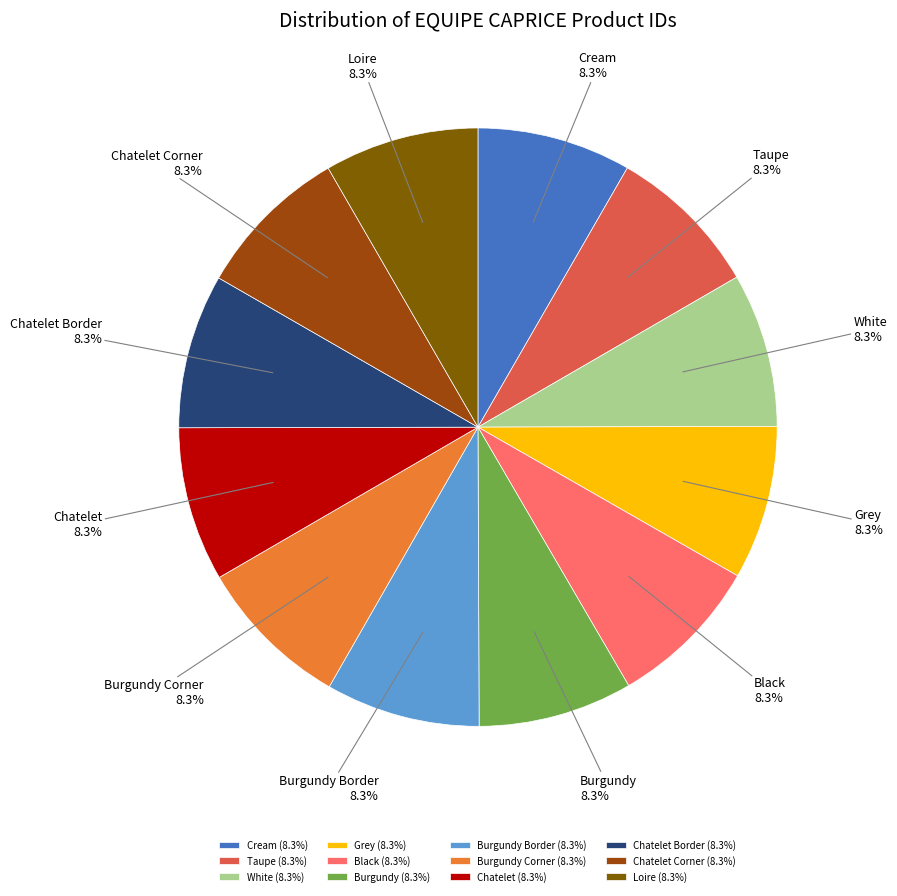

Is there a majority slice in this chart?

No